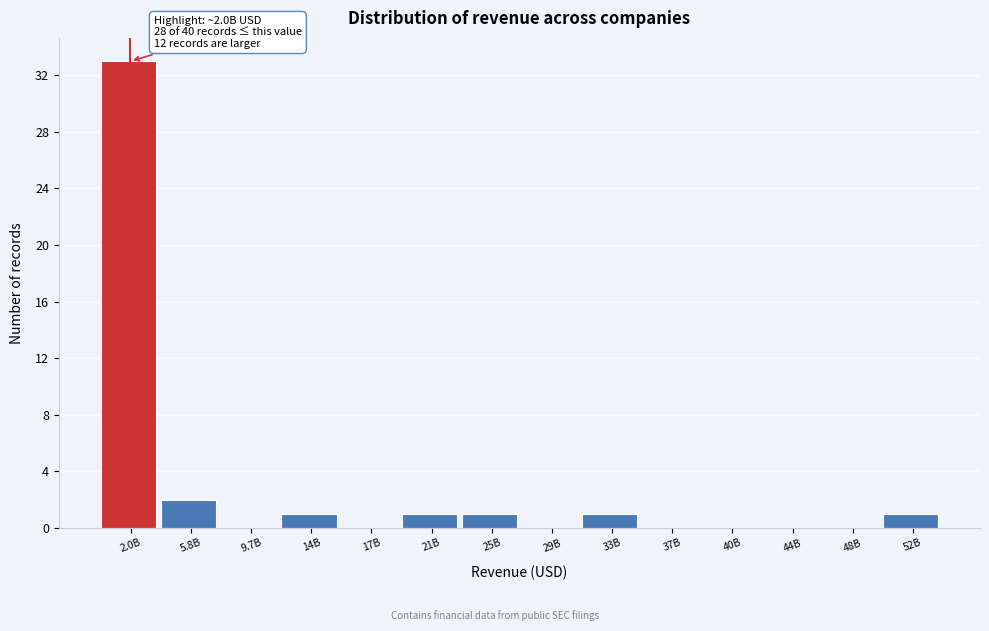

Reading left to right, list all the values displayed in this chart.

2.0B=33	5.8B=2	9.7B=0	14B=1	17B=0	21B=1	25B=1	29B=0	33B=1	37B=0	40B=0	44B=0	48B=0	52B=1